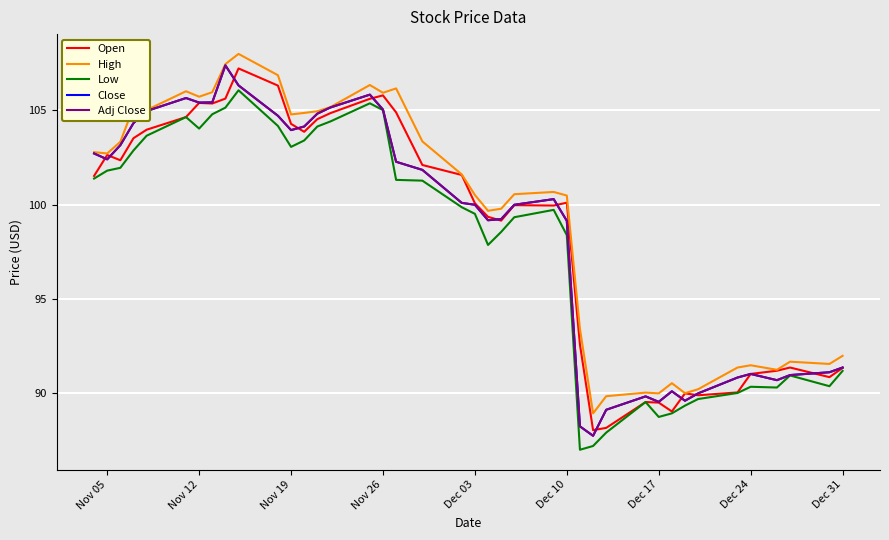

What is the difference between the second highest and second lowest values in the Close series?

18.1